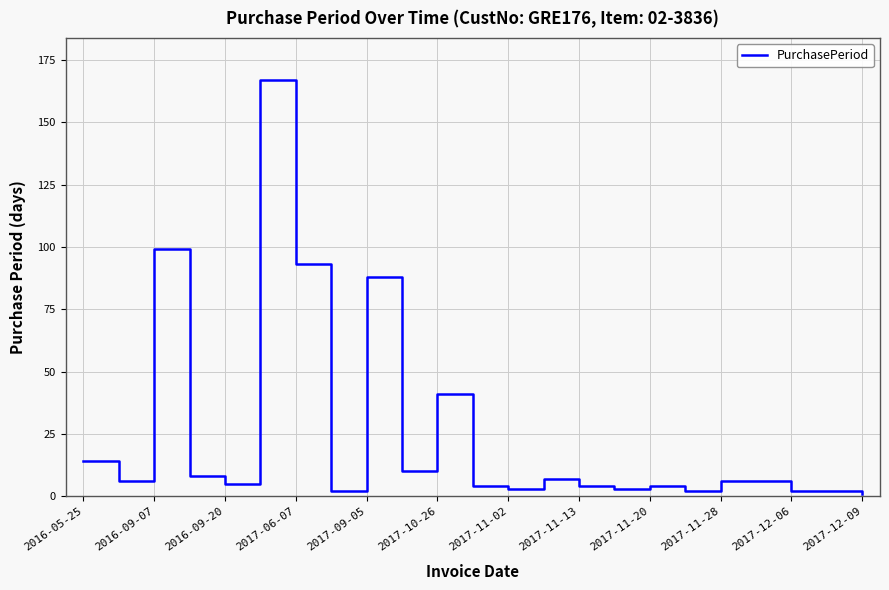

What is the minimum value shown in the chart?

1